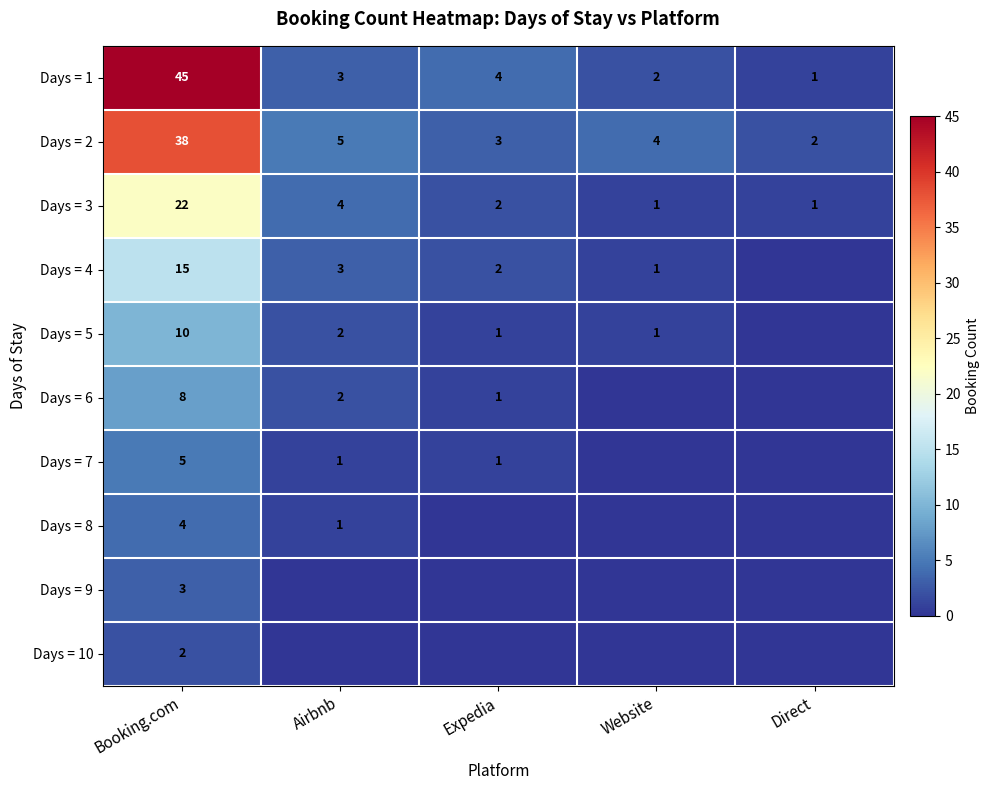

What is the sum of the Days = 1 values at Direct and Website?

3